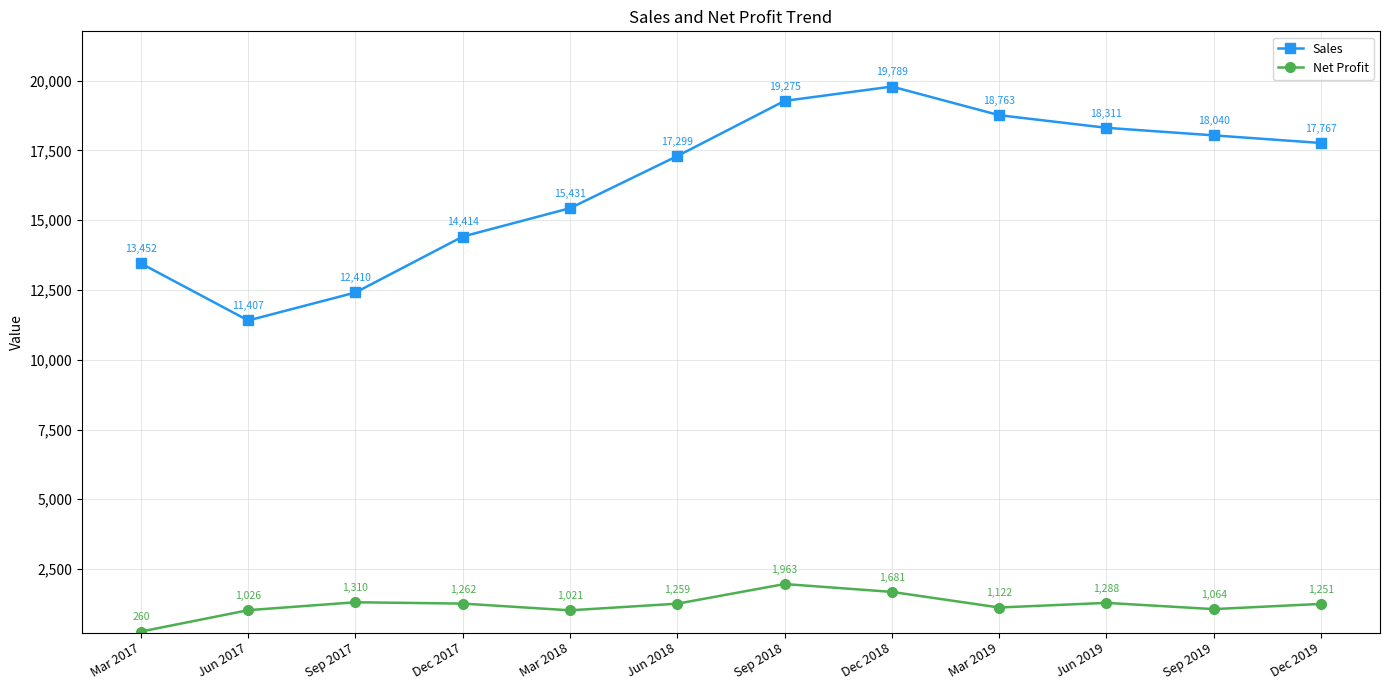

Where is the first local minimum for Net Profit?

Mar 2018